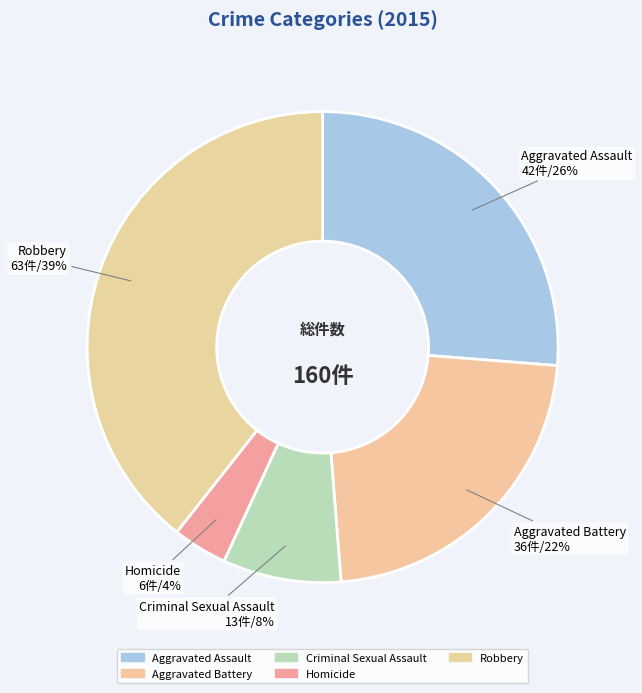

To the nearest percent, what portion does Robbery represent?

39%